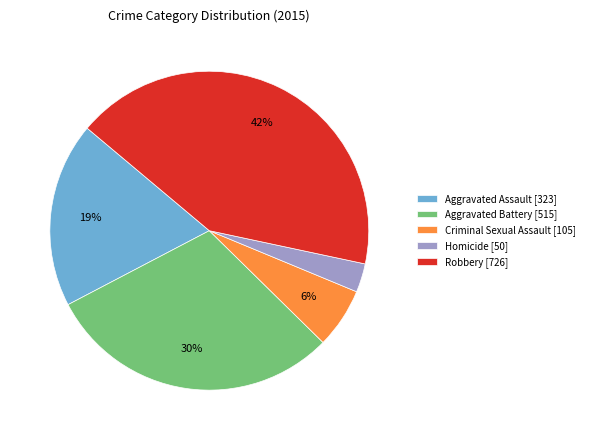

True or false: Aggravated Assault accounts for 19% of the total.

True